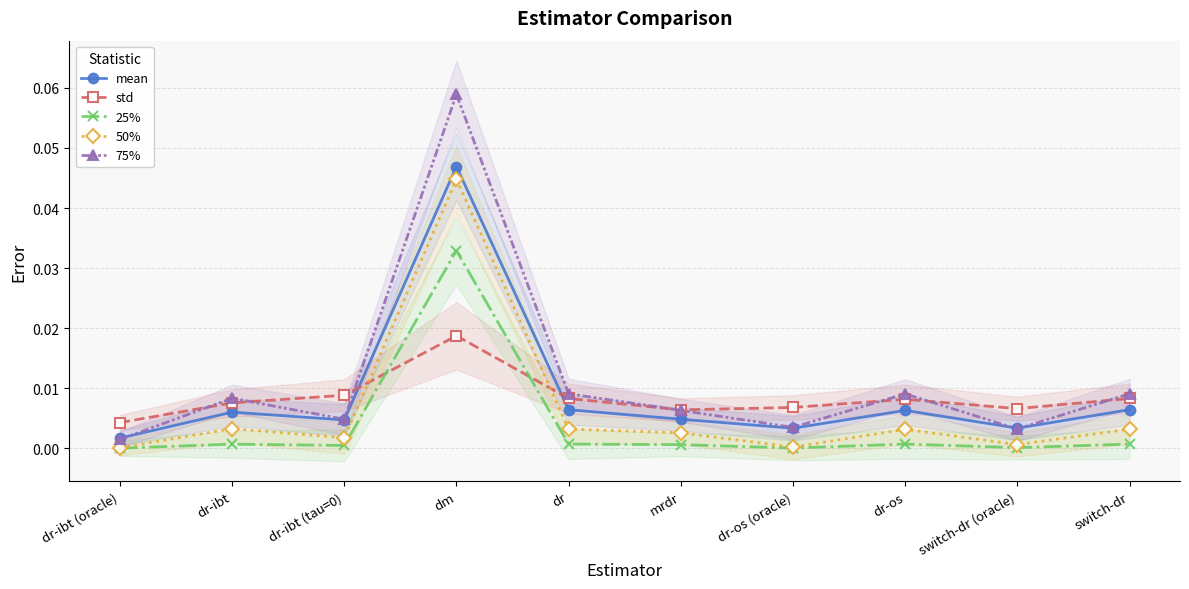

Reading left to right, extract all data points from this chart.

mean: dr-ibt (oracle)=0.0	dr-ibt=0.0	dr-ibt (tau=0)=0.0	dm=0.0	dr=0.0	mrdr=0.0	dr-os (oracle)=0.0	dr-os=0.0	switch-dr (oracle)=0.0	switch-dr=0.0
std: dr-ibt (oracle)=0.0	dr-ibt=0.0	dr-ibt (tau=0)=0.0	dm=0.0	dr=0.0	mrdr=0.0	dr-os (oracle)=0.0	dr-os=0.0	switch-dr (oracle)=0.0	switch-dr=0.0
25%: dr-ibt (oracle)=0.0	dr-ibt=0.0	dr-ibt (tau=0)=0.0	dm=0.0	dr=0.0	mrdr=0.0	dr-os (oracle)=0.0	dr-os=0.0	switch-dr (oracle)=0.0	switch-dr=0.0
50%: dr-ibt (oracle)=0.0	dr-ibt=0.0	dr-ibt (tau=0)=0.0	dm=0.0	dr=0.0	mrdr=0.0	dr-os (oracle)=0.0	dr-os=0.0	switch-dr (oracle)=0.0	switch-dr=0.0
75%: dr-ibt (oracle)=0.0	dr-ibt=0.0	dr-ibt (tau=0)=0.0	dm=0.1	dr=0.0	mrdr=0.0	dr-os (oracle)=0.0	dr-os=0.0	switch-dr (oracle)=0.0	switch-dr=0.0